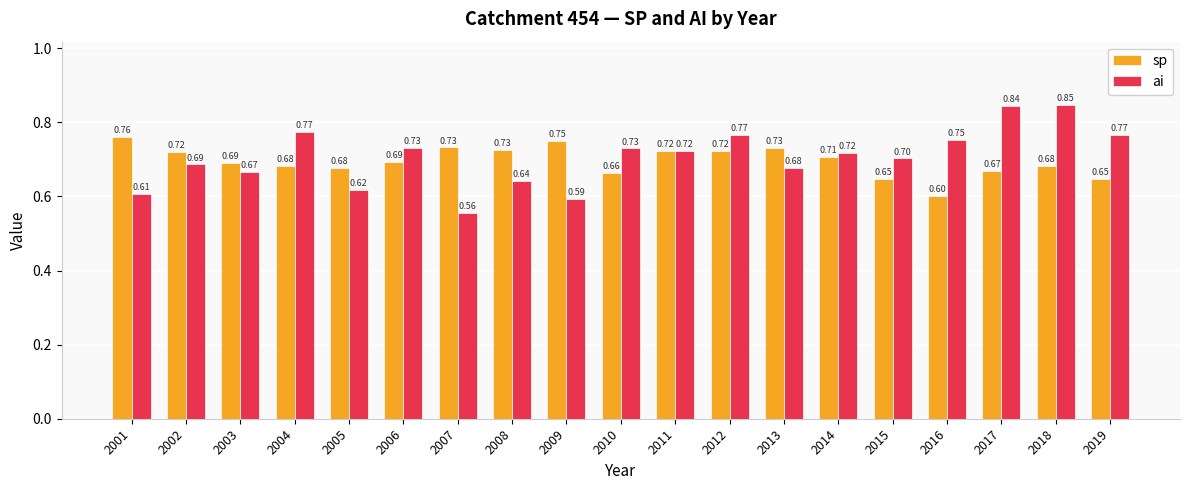

How many series are shown in this chart?

2